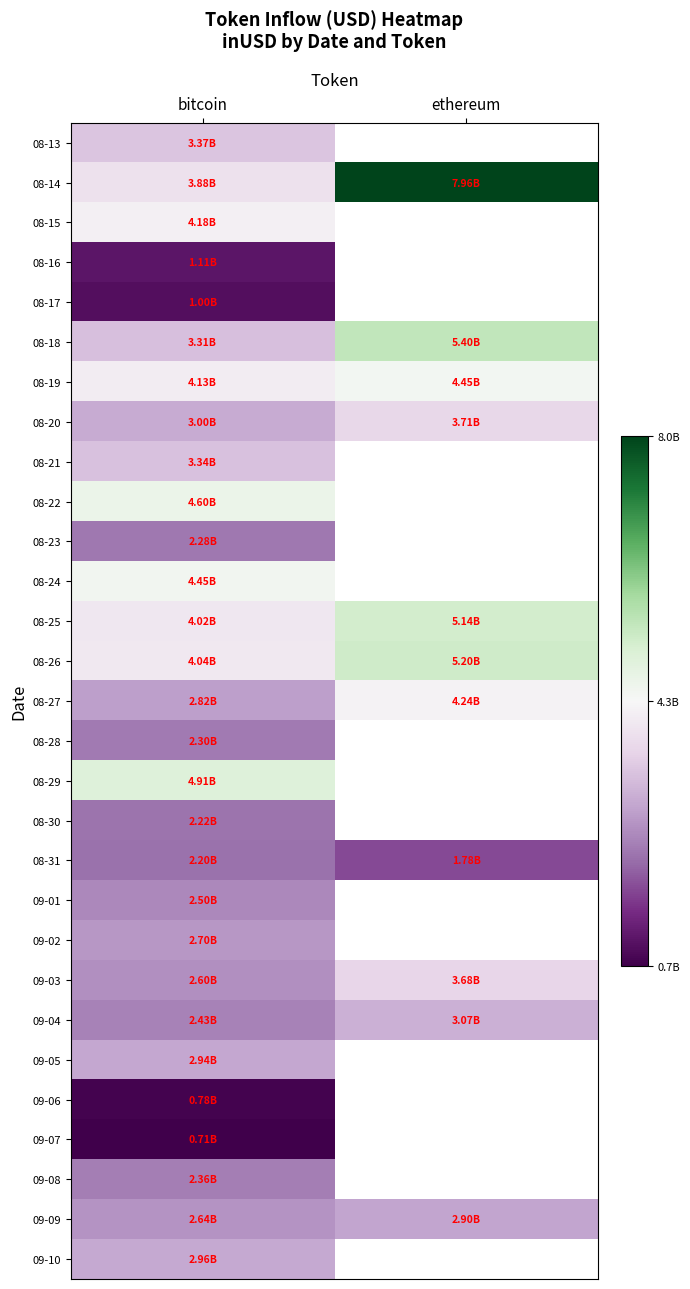

Rank the series at bitcoin from lowest to highest value.

09-07, 09-06, 08-17, 08-16, 08-31, 08-30, 08-23, 08-28, 09-08, 09-04, 09-01, 09-03, 09-09, 09-02, 08-27, 09-05, 09-10, 08-20, 08-18, 08-21, 08-13, 08-14, 08-25, 08-26, 08-19, 08-15, 08-24, 08-22, 08-29